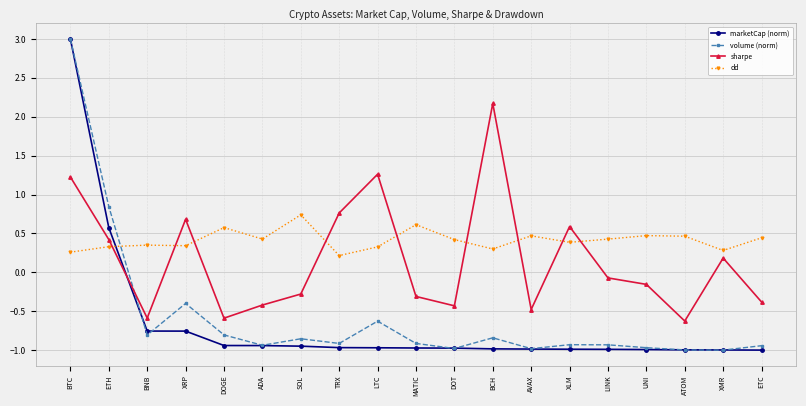

How many times do volume (norm) and sharpe cross each other?

1